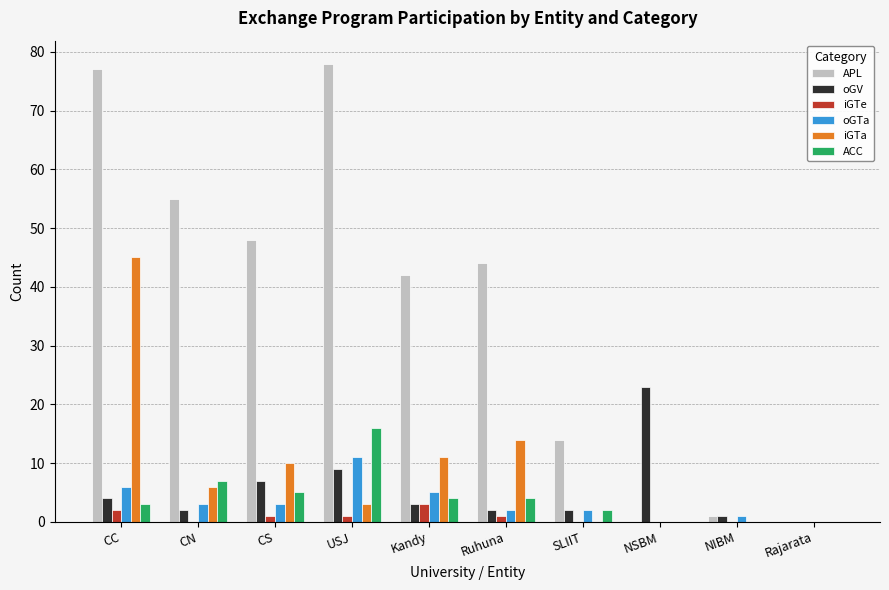

Is the value of APL at USJ greater than the value of iGTe at Ruhuna?

Yes